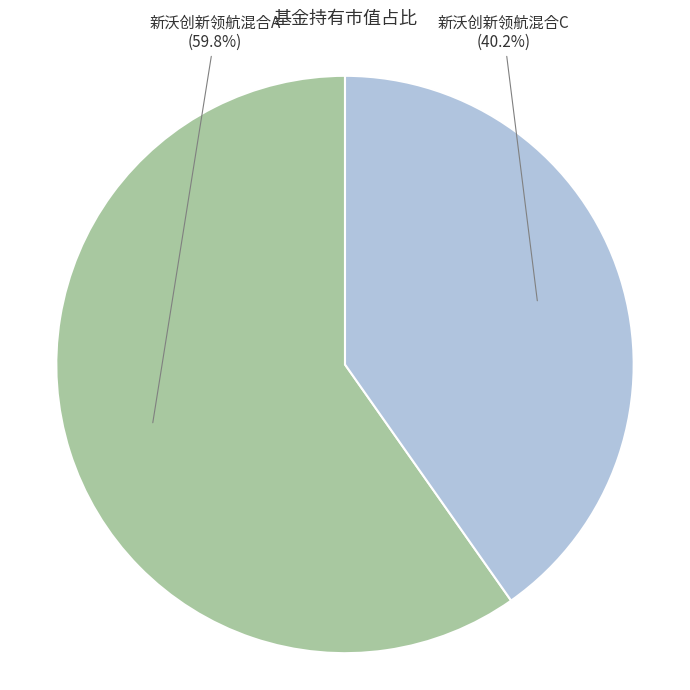

To the nearest percent, what is the difference between the 新沃创新领航混合A and 新沃创新领航混合C slice percentages?

20%